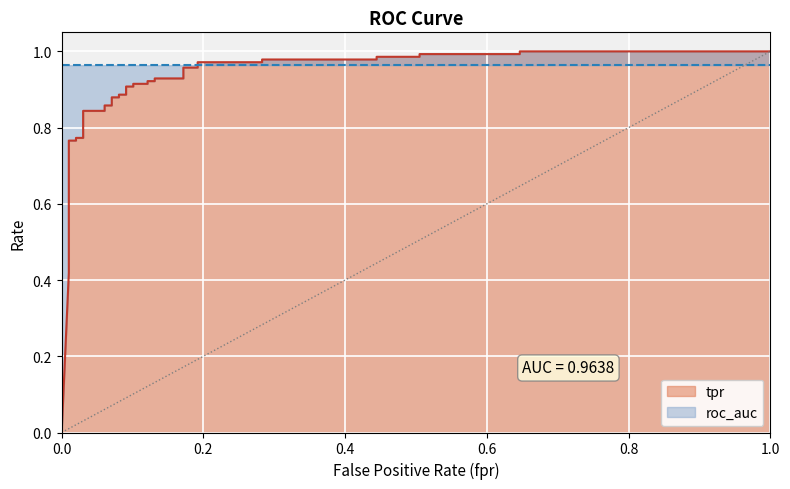

What is the difference between the maximum and minimum values?

1.0